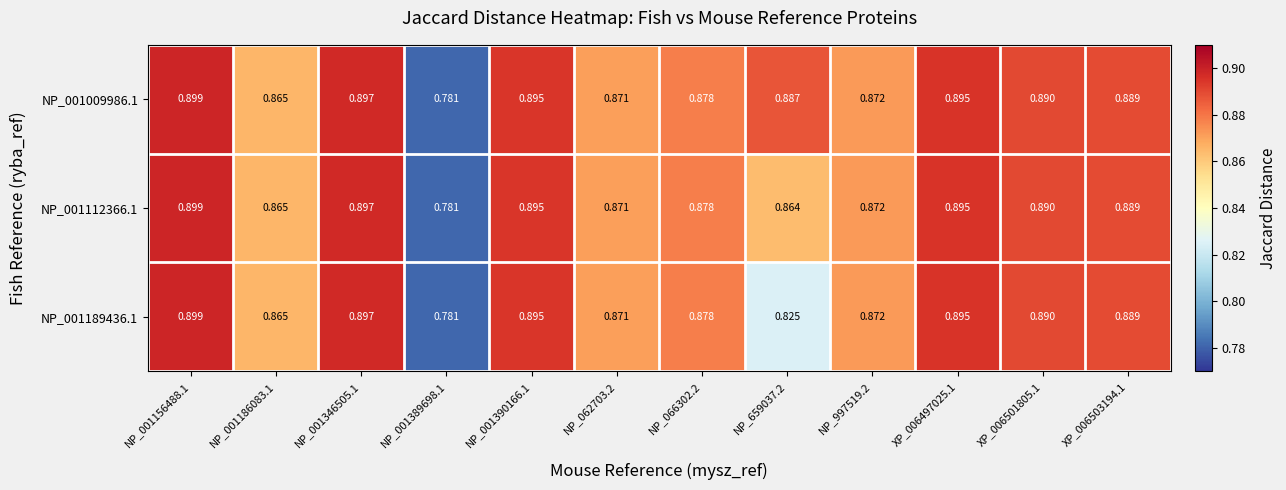

Is the value of NP_001112366.1 at NP_001186083.1 greater than the value of NP_001009986.1 at XP_006501805.1?

No